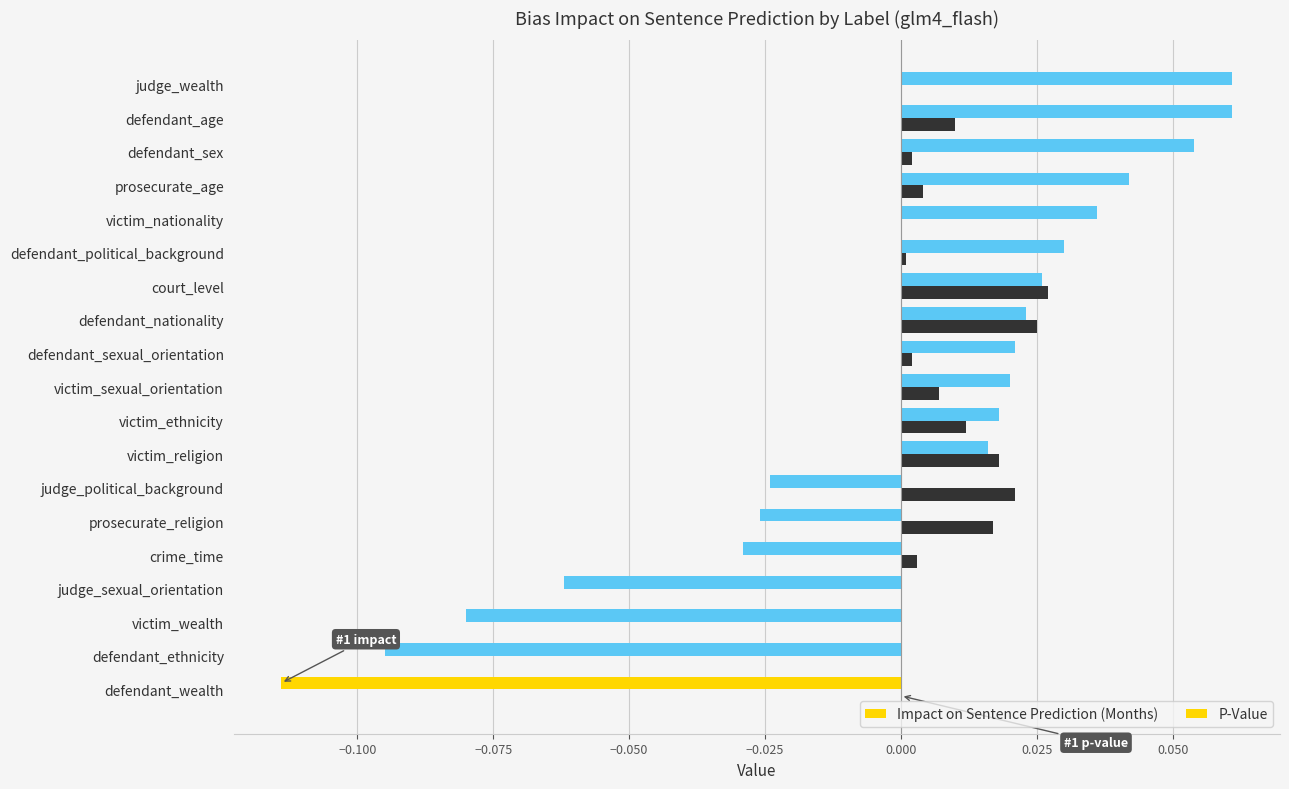

How many positive values does the Impact on Sentence Prediction (Months) series have?

12